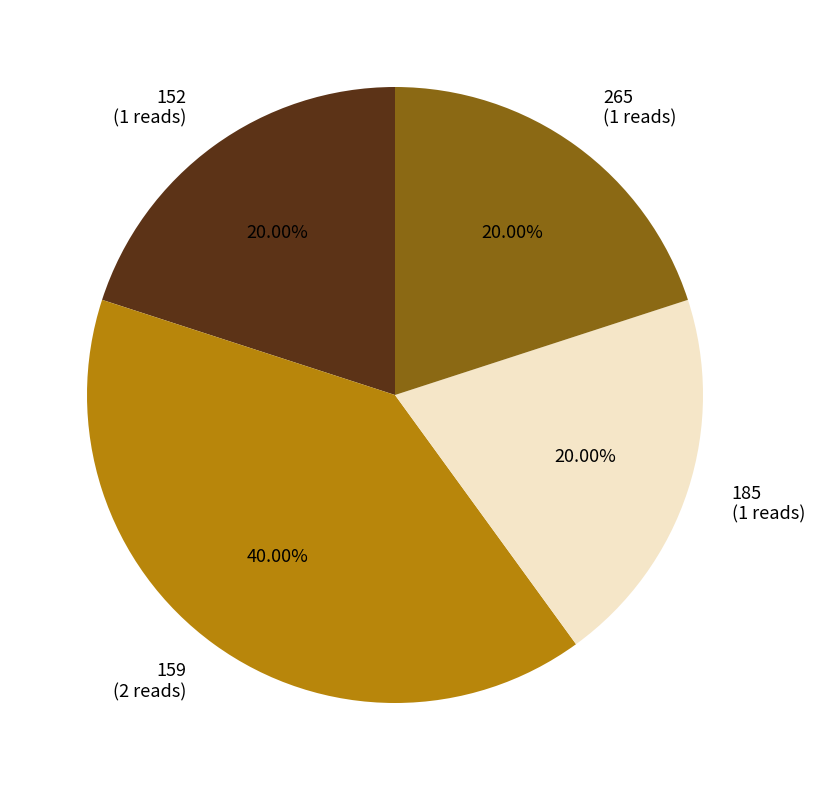

Is 185 the majority of the pie?

No